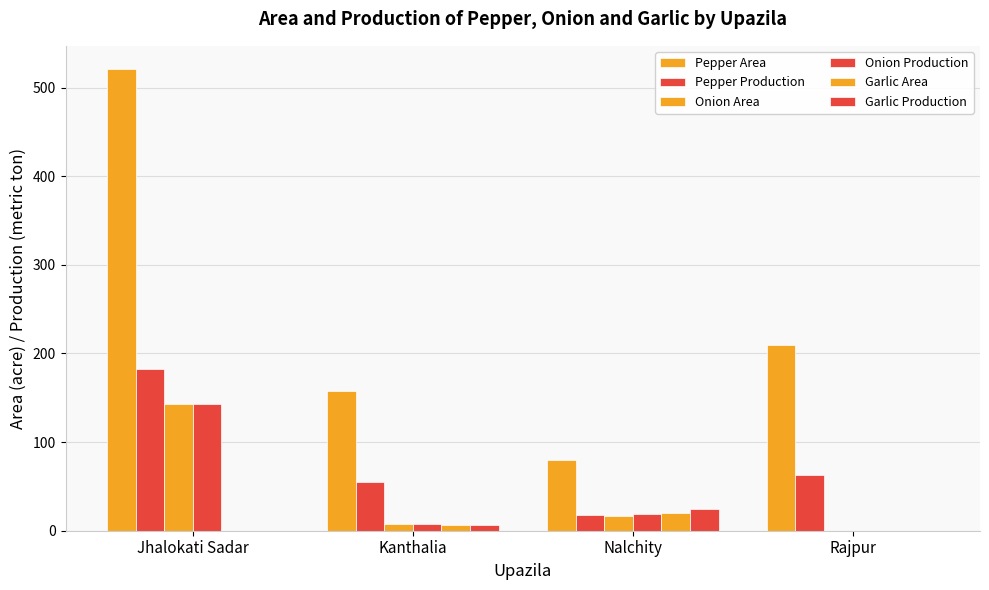

What position from the right is Jhalokati Sadar?

4